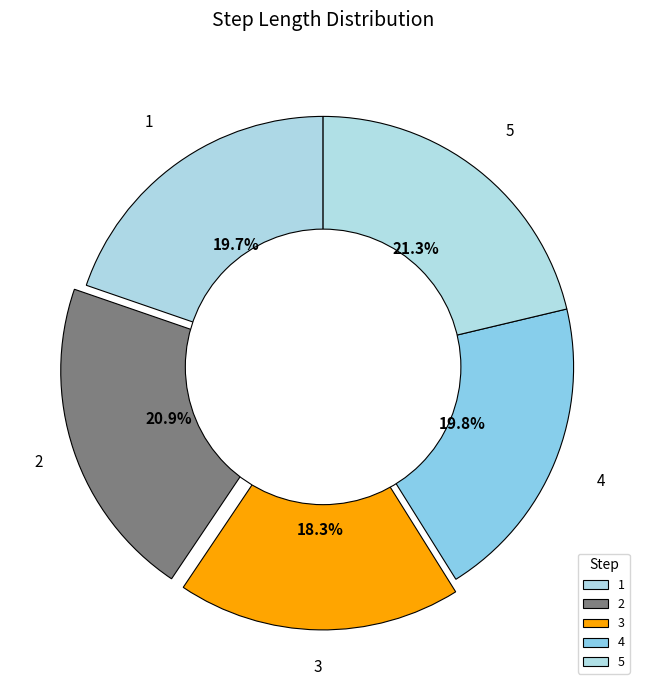

True or false: 2 accounts for 34% of the total.

False